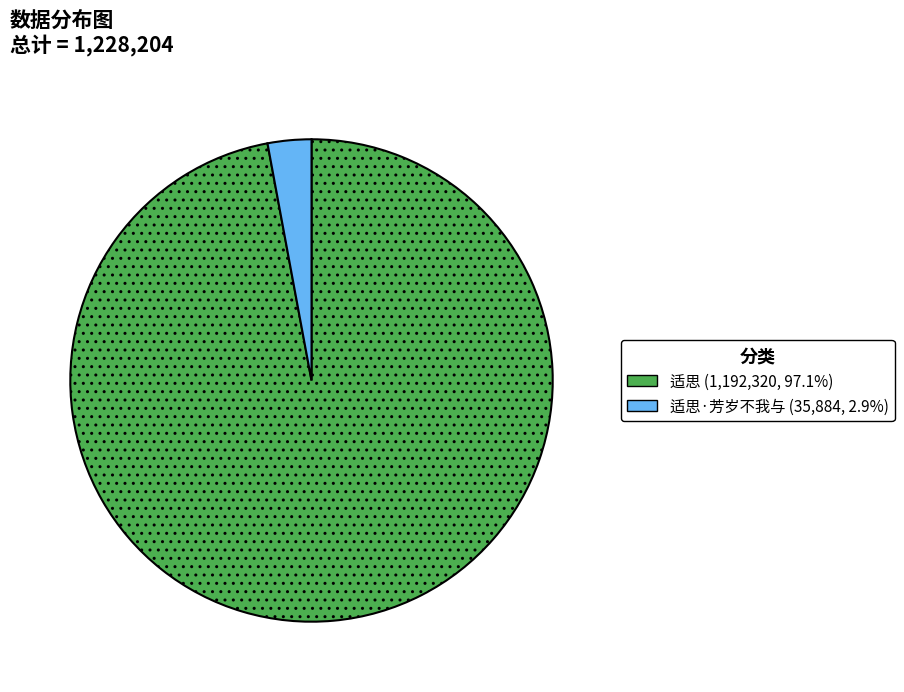

Does any single category account for the majority?

Yes